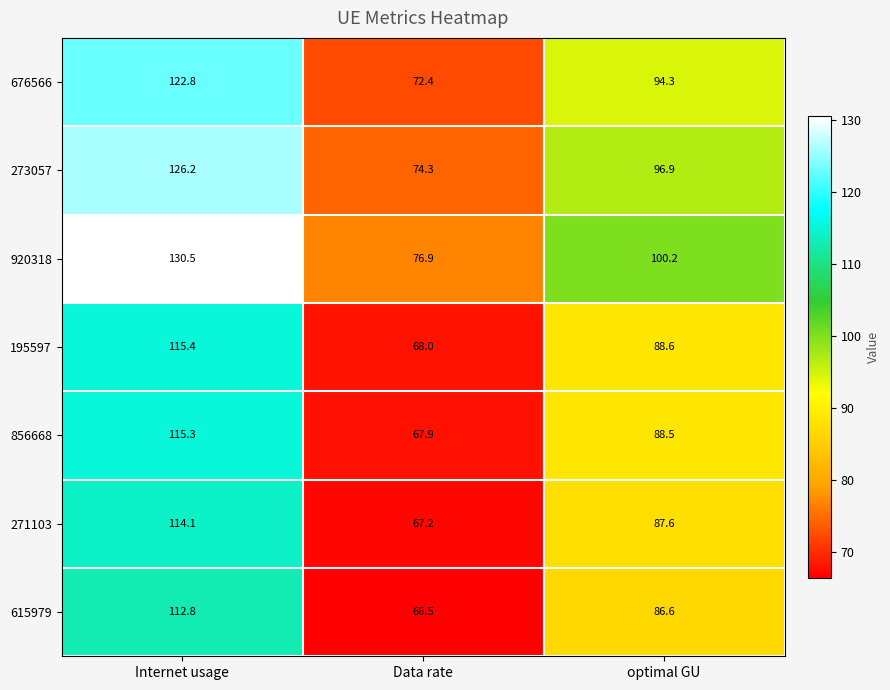

List the series in order of their peak value, lowest first.

615979, 271103, 856668, 195597, 676566, 273057, 920318